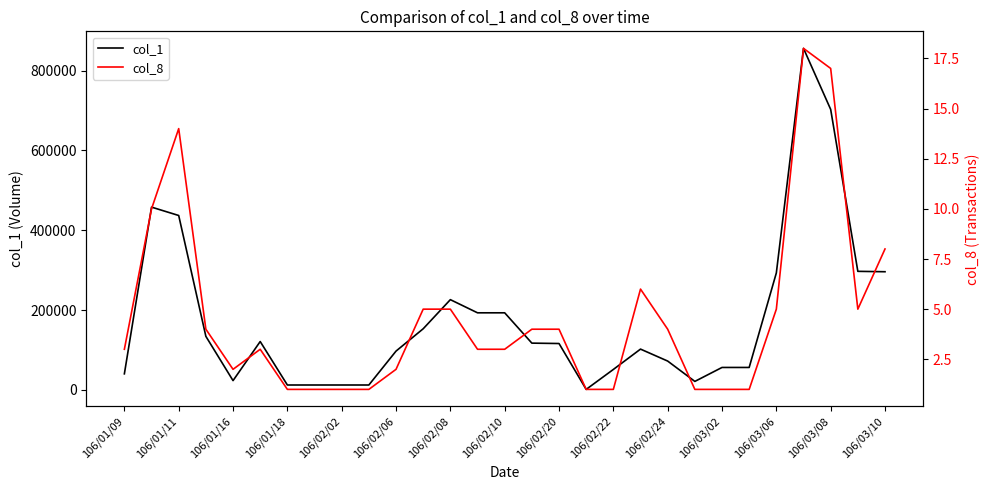

The value of col_1 at 106/02/08 is 134534. True or false?

False